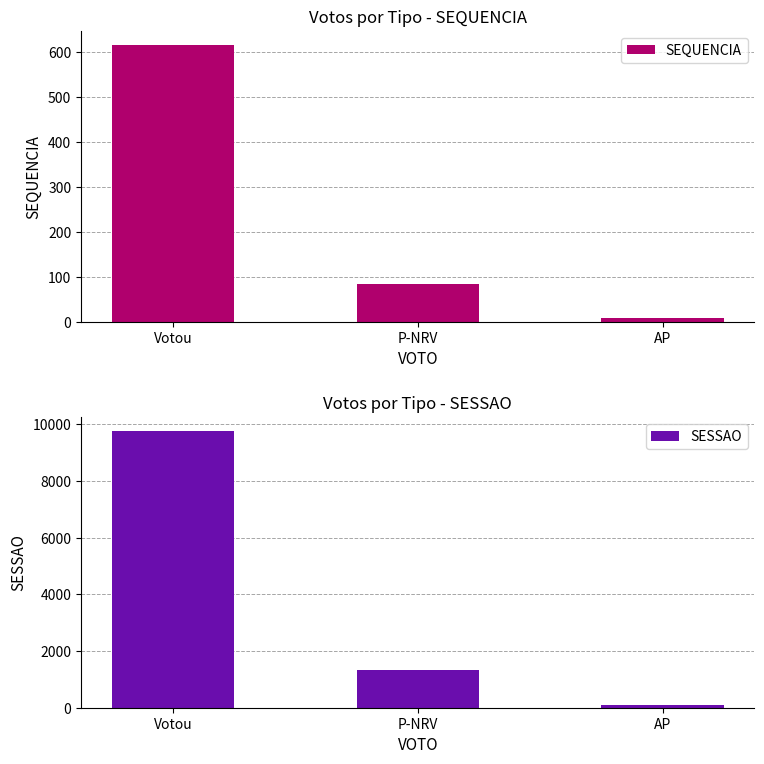

What is the total value across all series at Votou?

10384